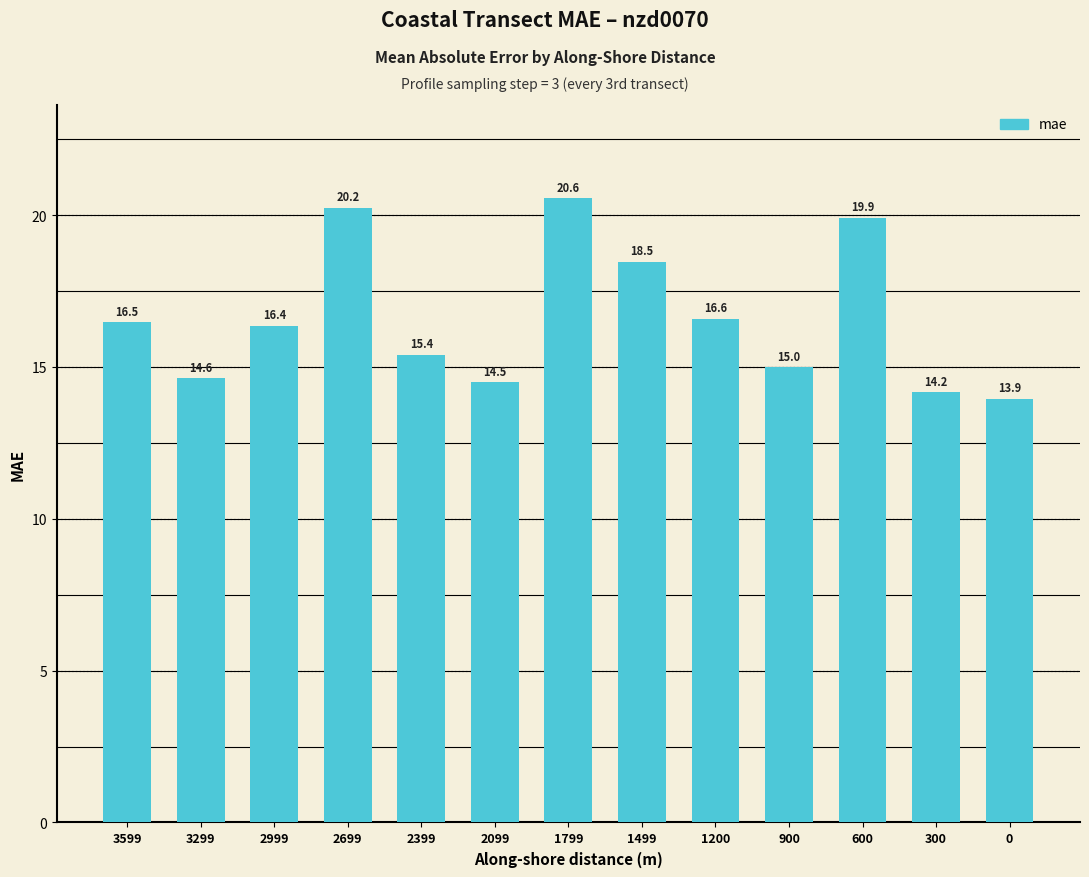

What is the sum of all values?

216.2